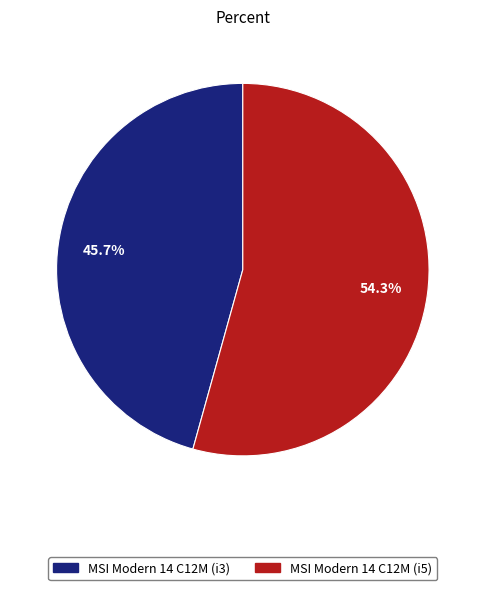

Is there a majority slice in this chart?

Yes